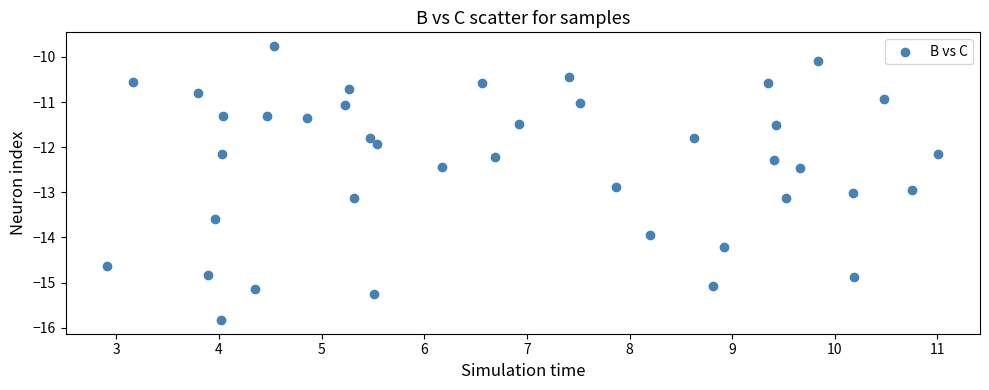

What Y value in the scatter plot is closest to -12?

-11.9